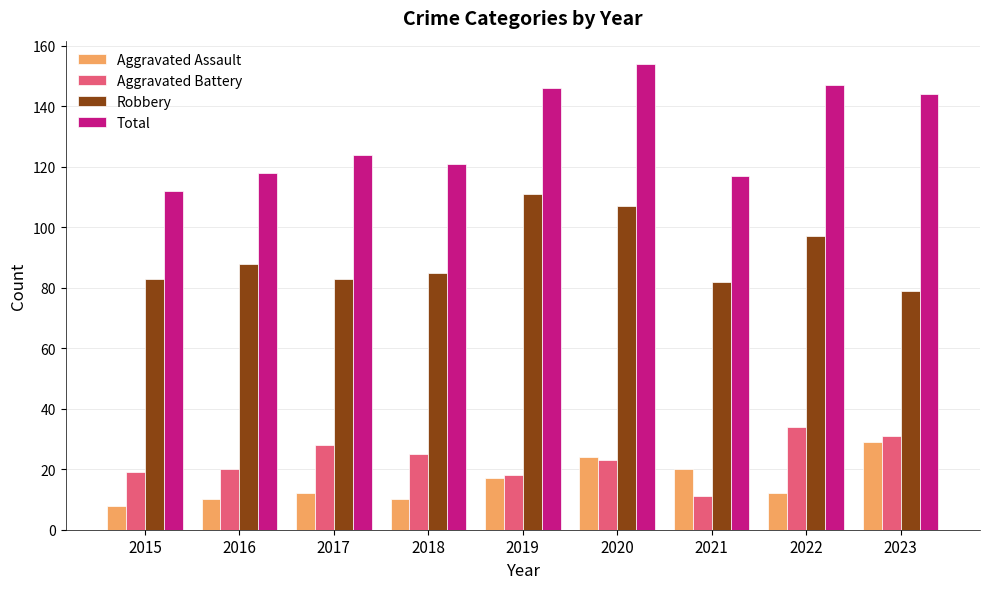

What is the difference between the maximum and minimum values in the Robbery series?

32